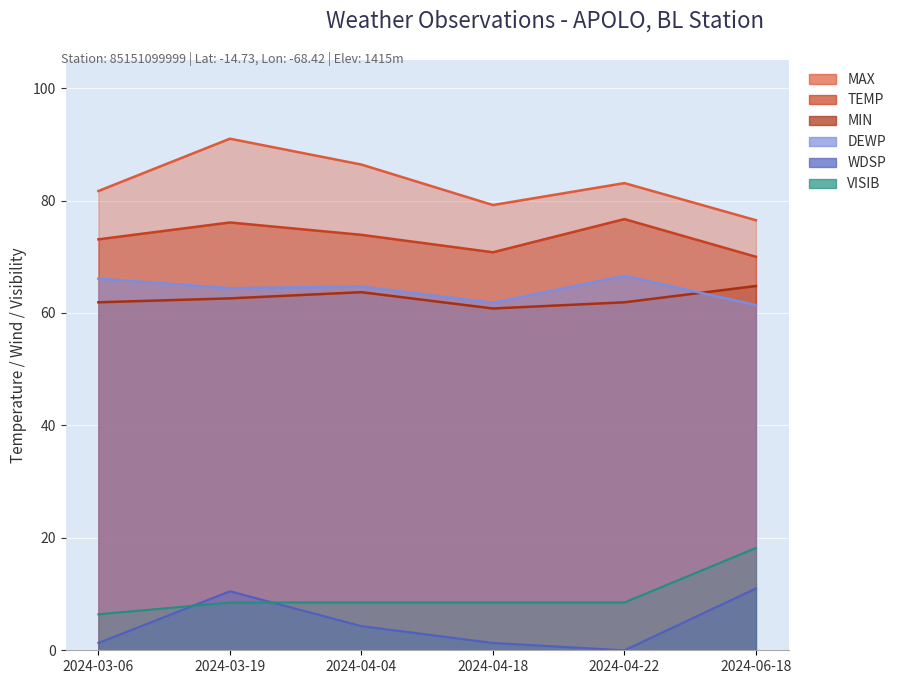

How many values in the WDSP series are below 4?

3